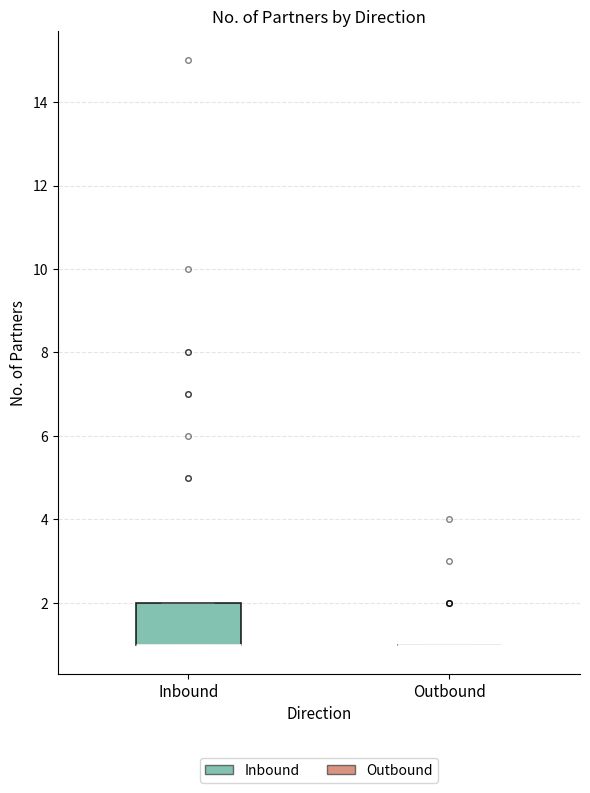

Reading left to right, read every box against the y-axis: the position of its median line, the range the box covers, and the ends of its whiskers. The values are not printed on the chart, so give them approximately, as read against the axis.

Inbound: median 1 (drawn on the box's lower edge), box 1 to 2, whiskers 1 to 2
Outbound: box collapsed to a line at 1, whiskers 1 to 1